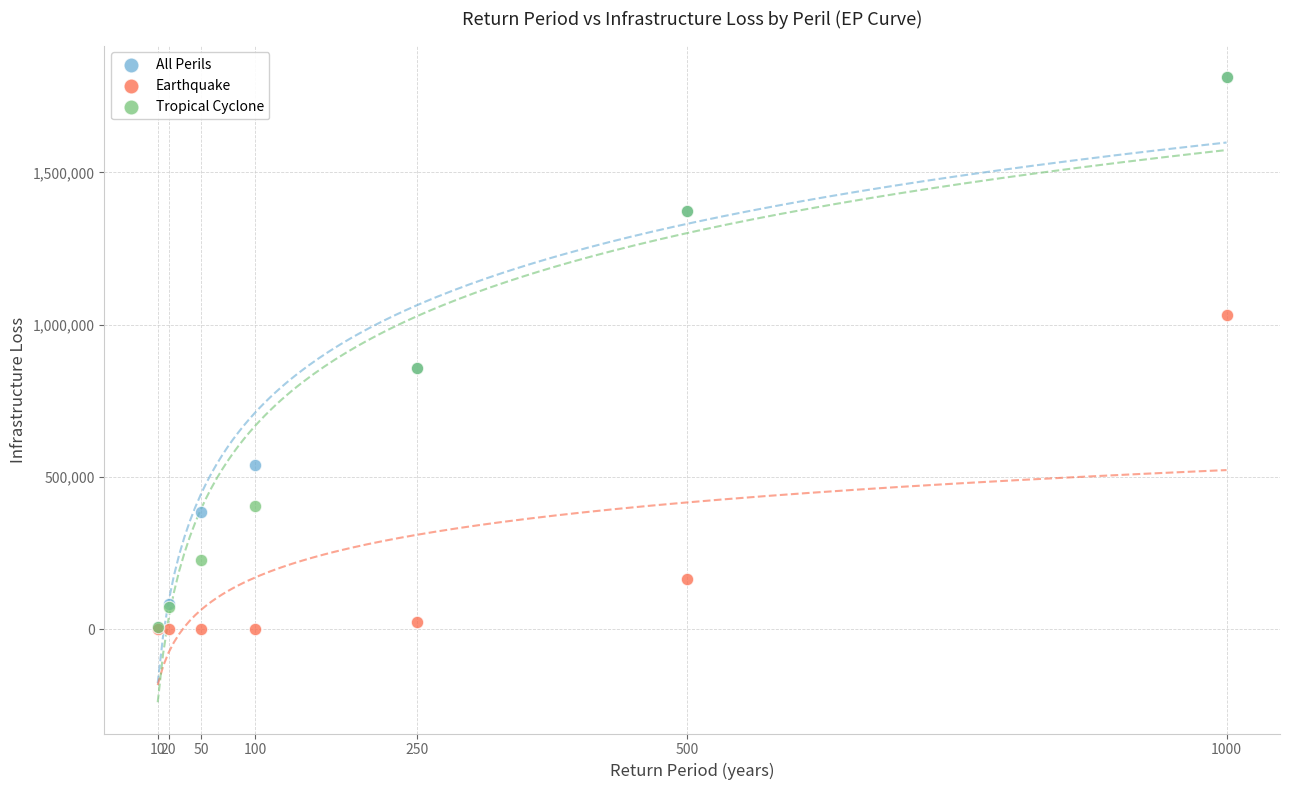

In the Earthquake series, what Y value is closest to 515350?

165779